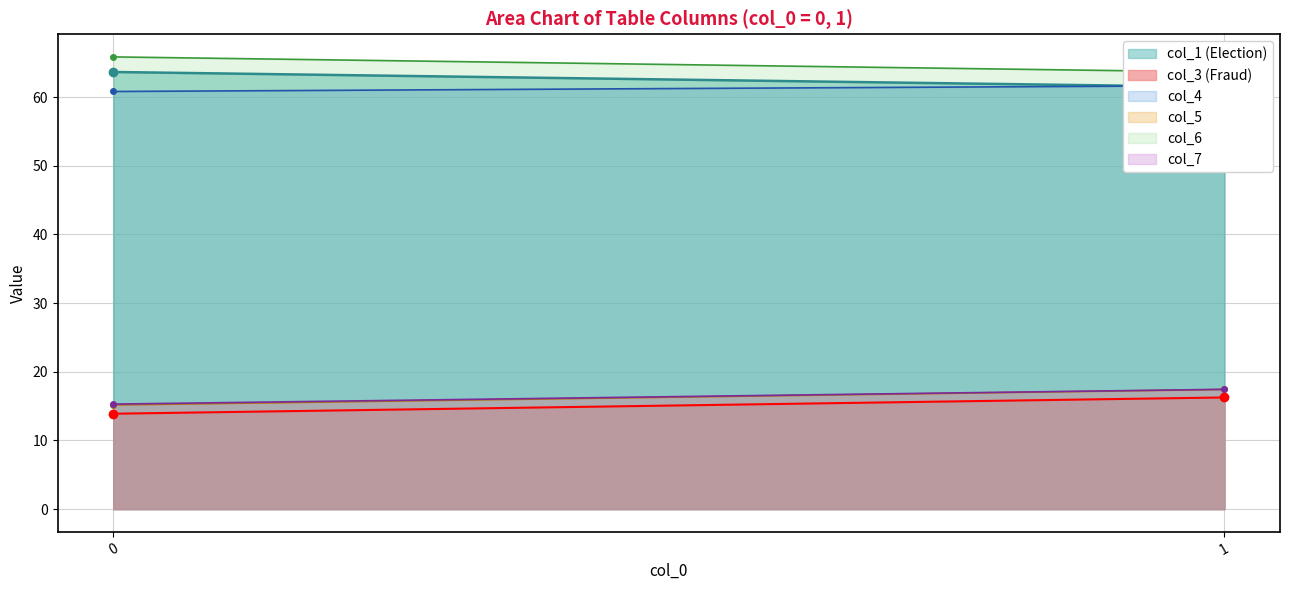

How many categories are shown in the chart?

2